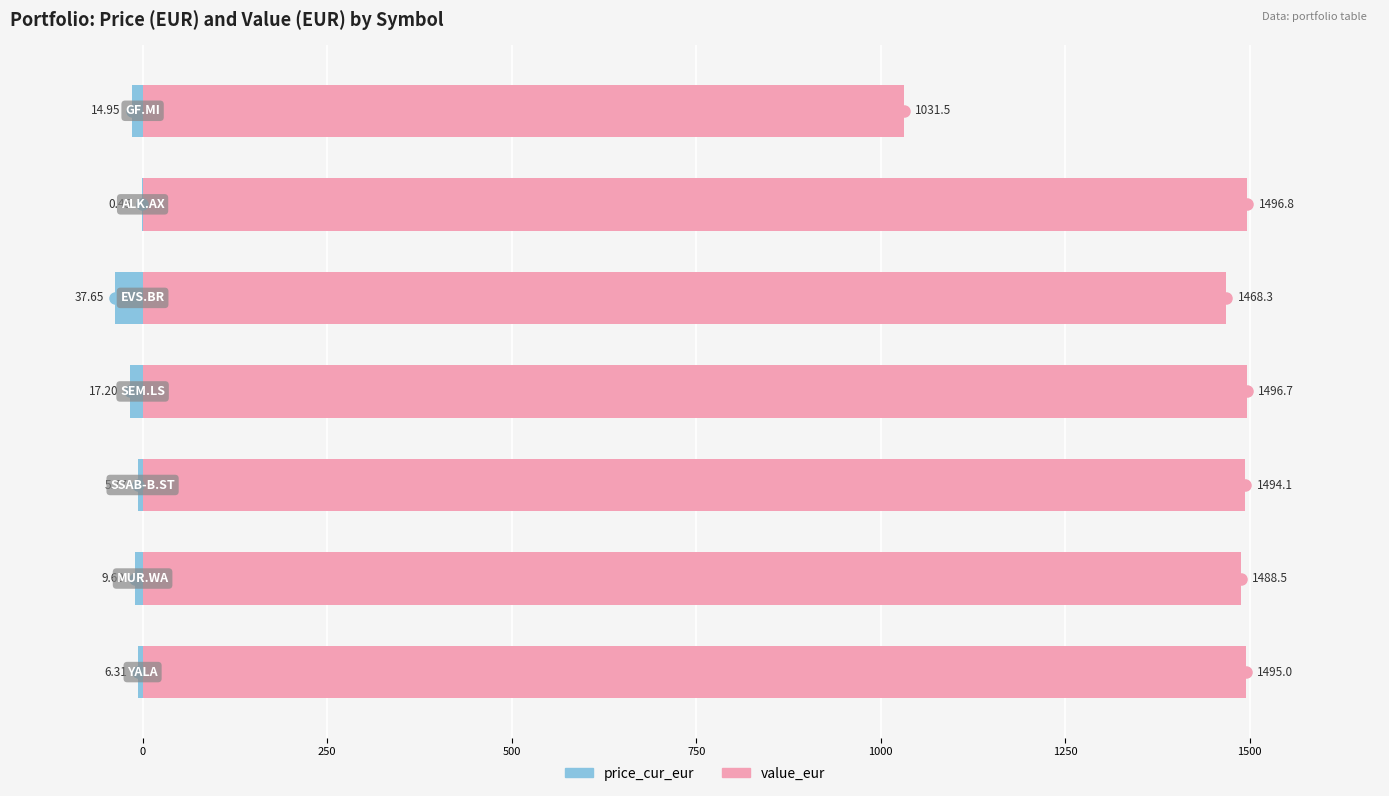

How many data points does each series have?

7